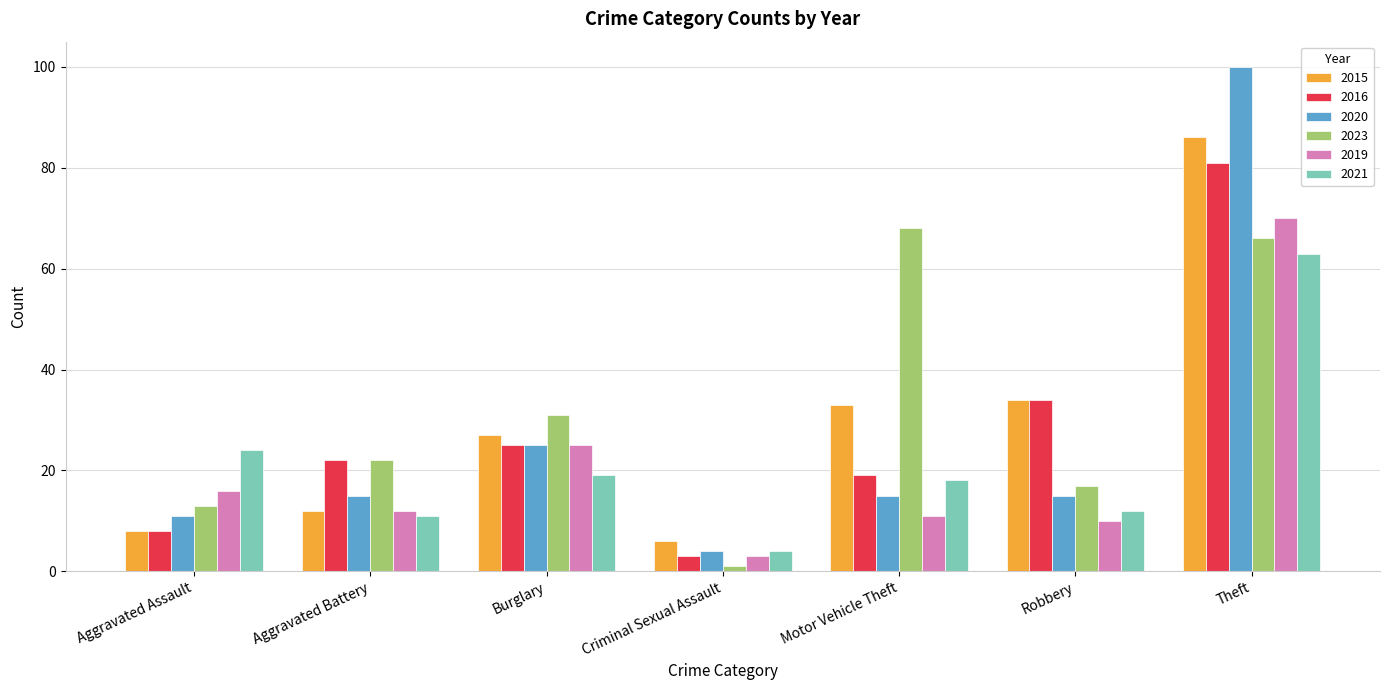

What is the value of the 2016 bar at the 4th from the left?

3